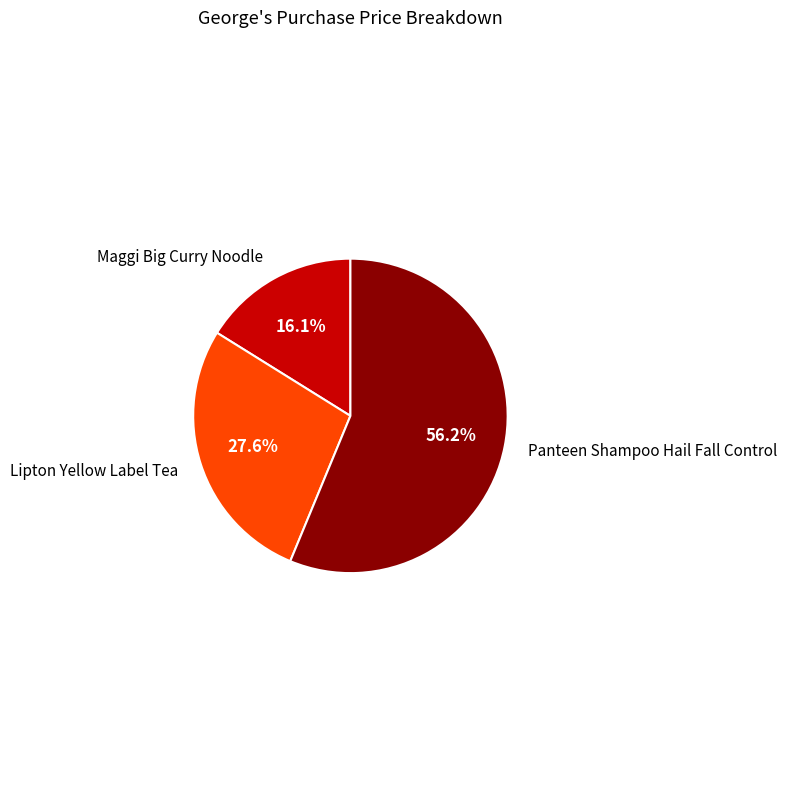

Does any single category account for the majority?

Yes